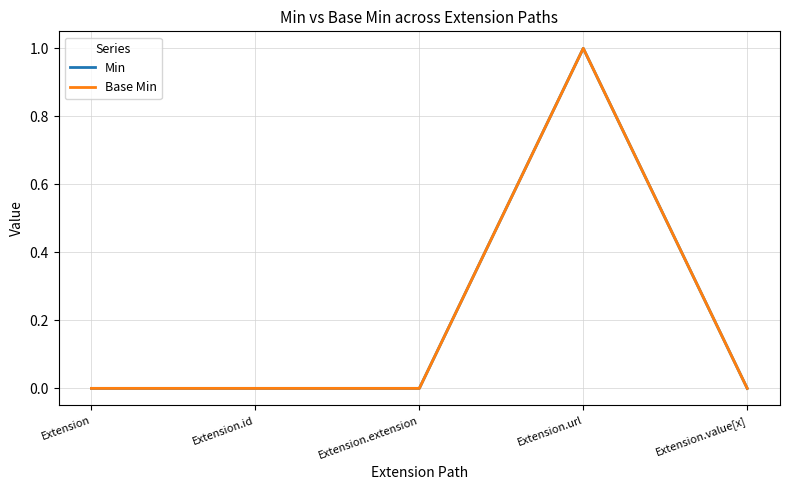

Between Extension.id and Extension.extension, which series saw the biggest shift?

Min